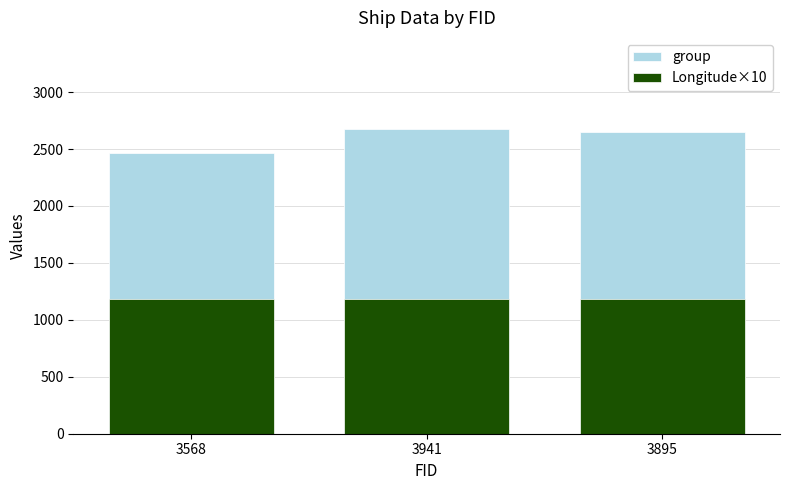

What position from the left is 3895?

3